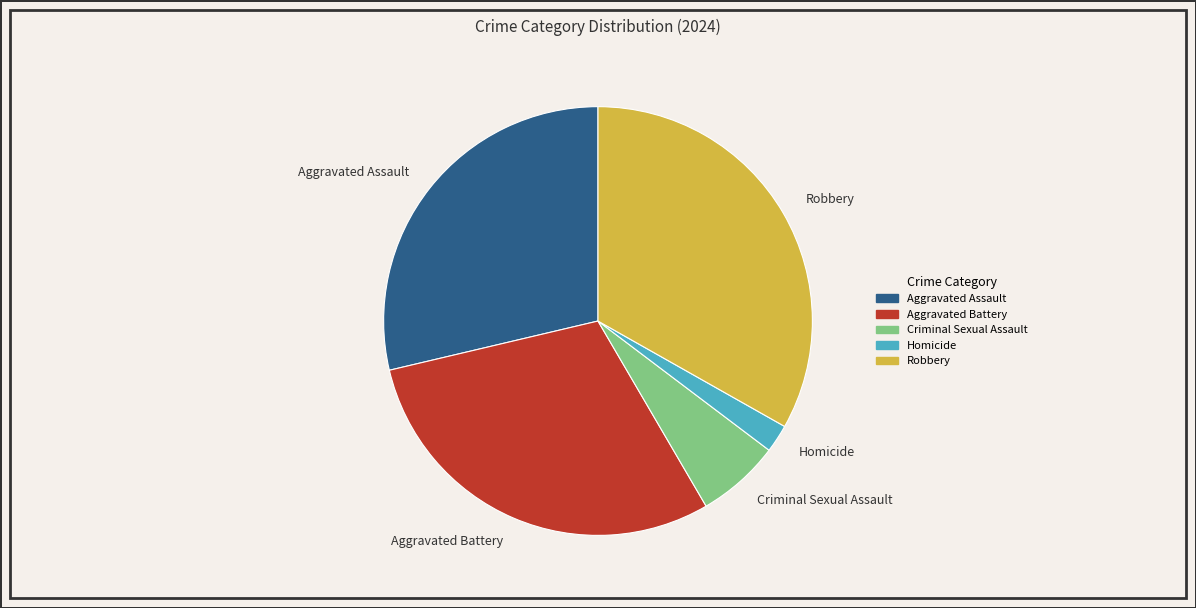

Count the number of slices in the pie.

5